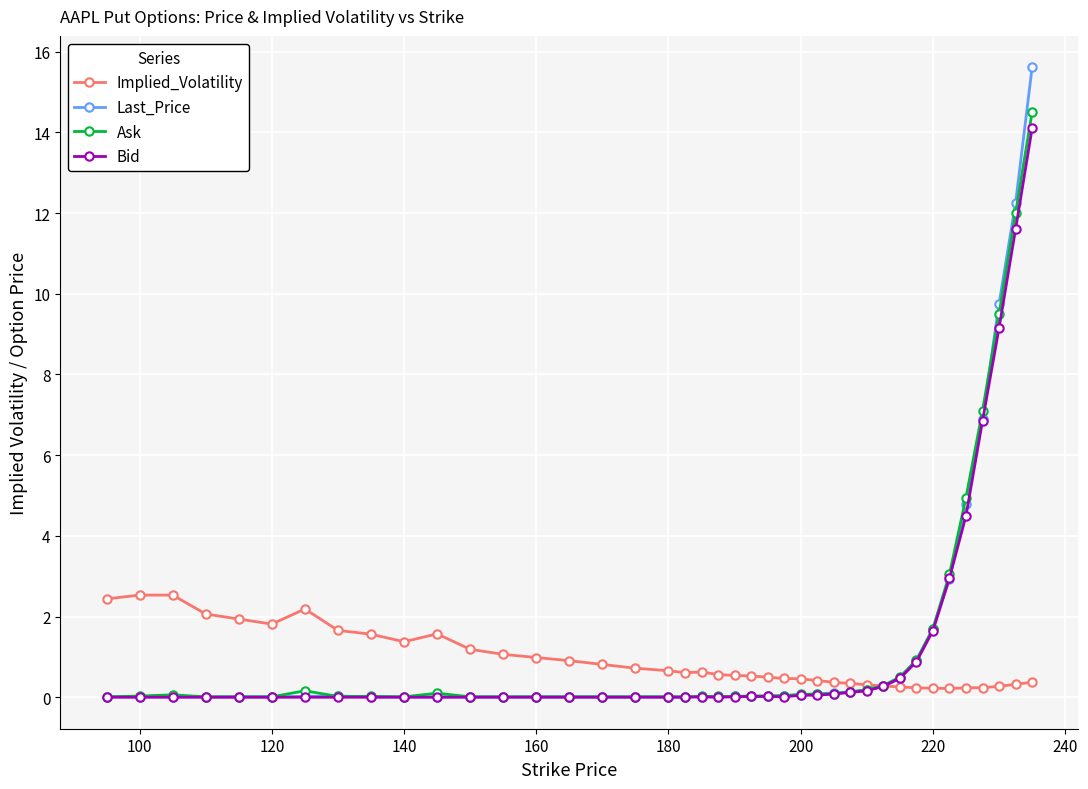

Which series has the largest range (max minus min)?

Last_Price